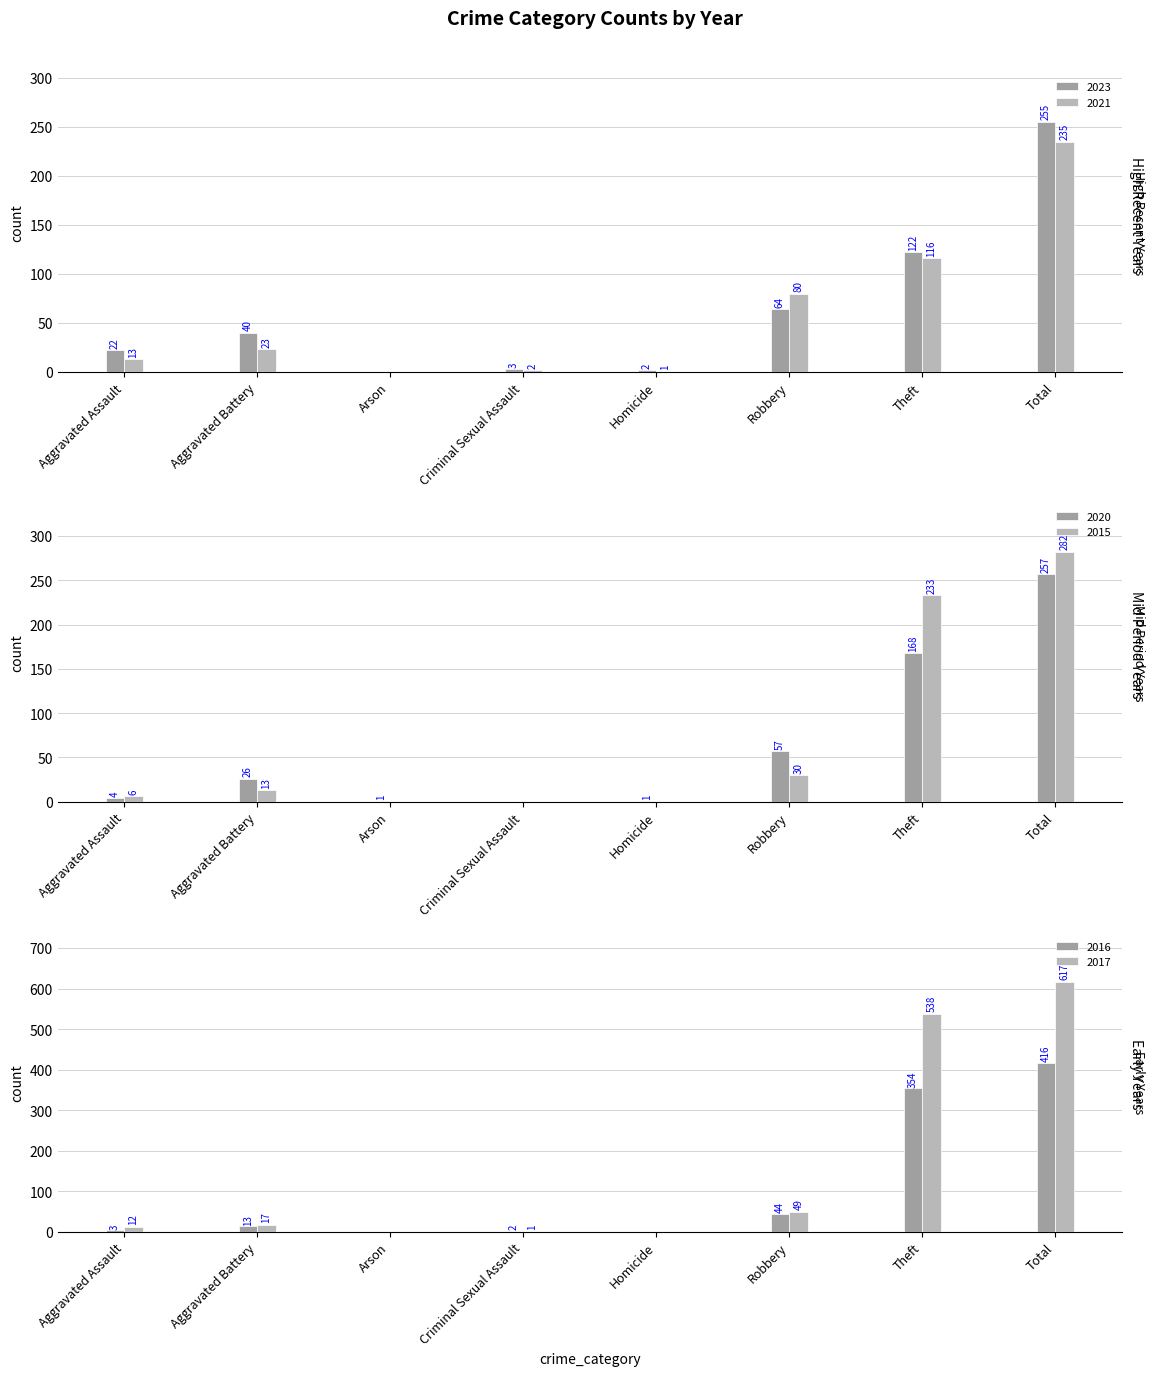

How many distinct data groups are displayed?

6